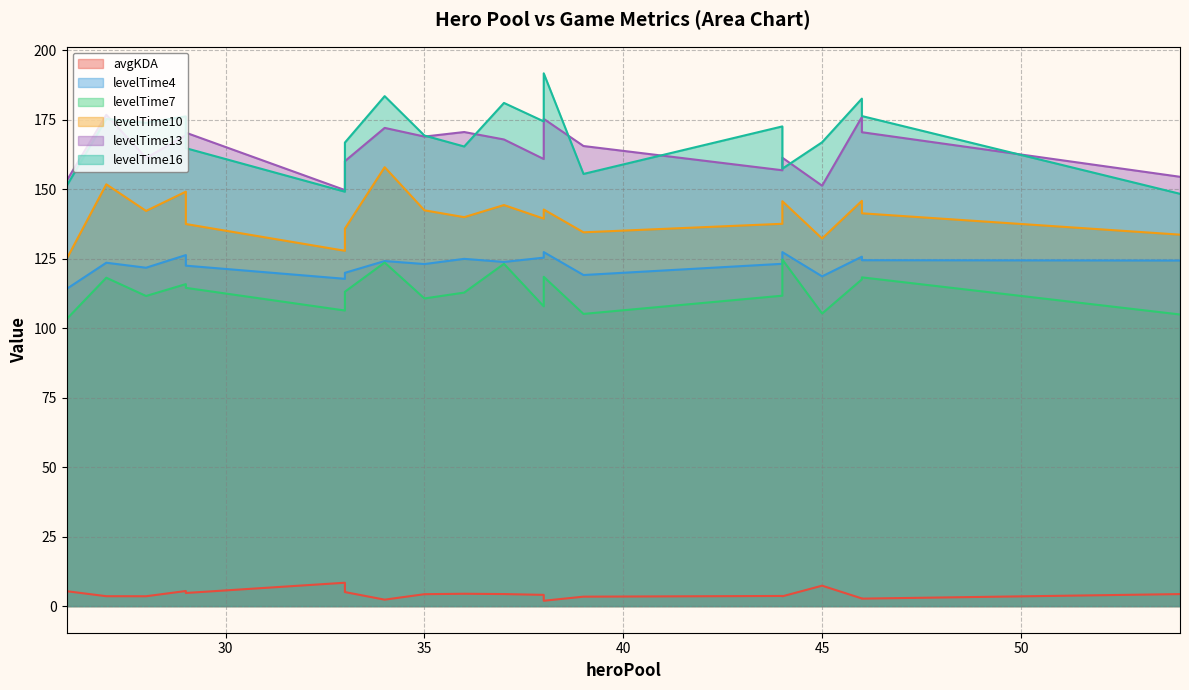

Rank the series by their maximum value, from lowest to highest.

avgKDA, levelTime7, levelTime4, levelTime10, levelTime13, levelTime16